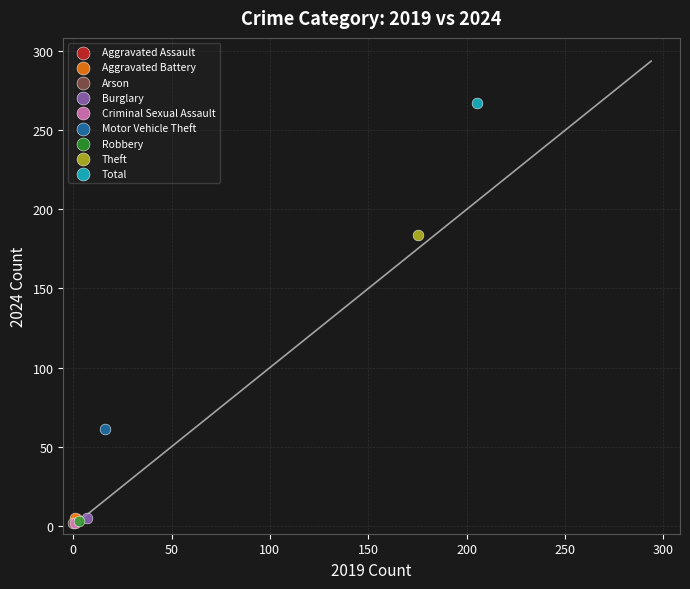

What are all the series names shown in the legend?

Aggravated Assault, Aggravated Battery, Arson, Burglary, Criminal Sexual Assault, Motor Vehicle Theft, Robbery, Theft, Total